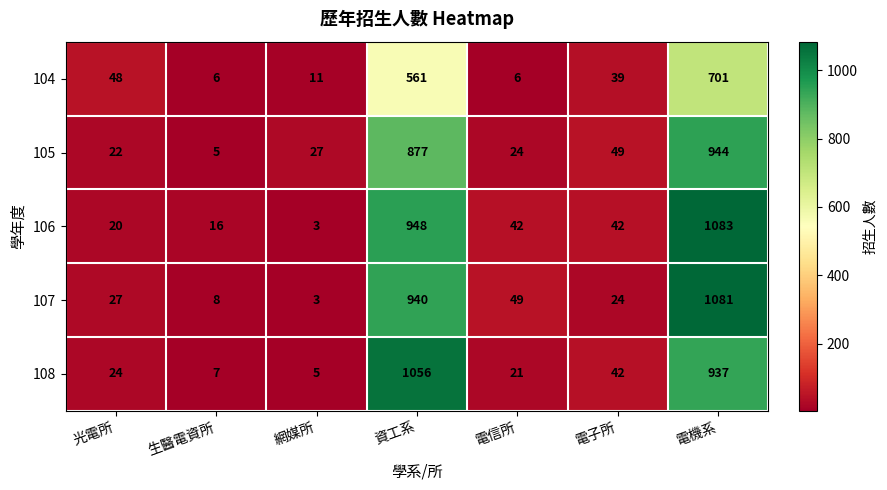

What is the sum of all 107 values?

2132